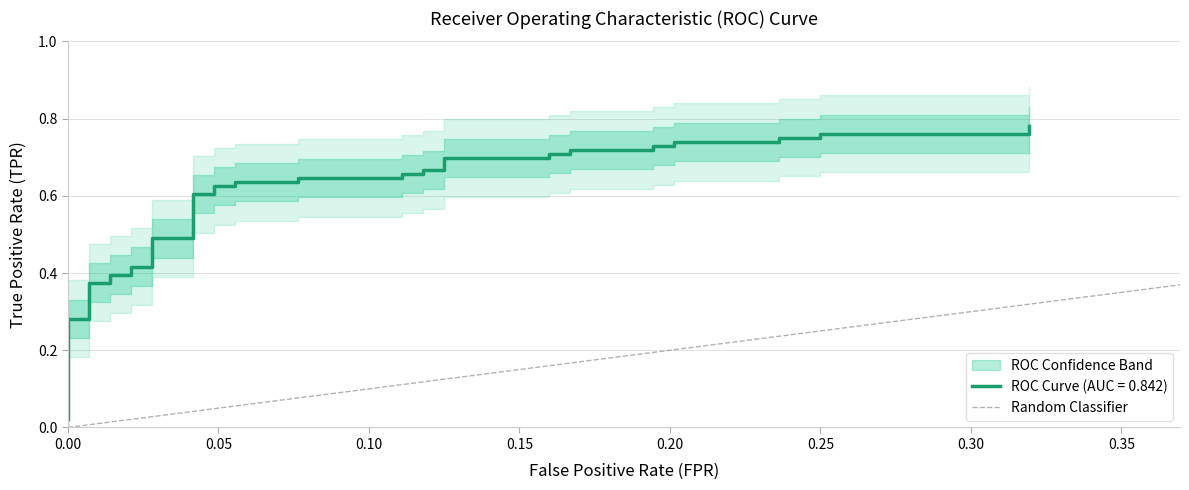

Which has a higher value, 0.05 or 0.00?

0.05